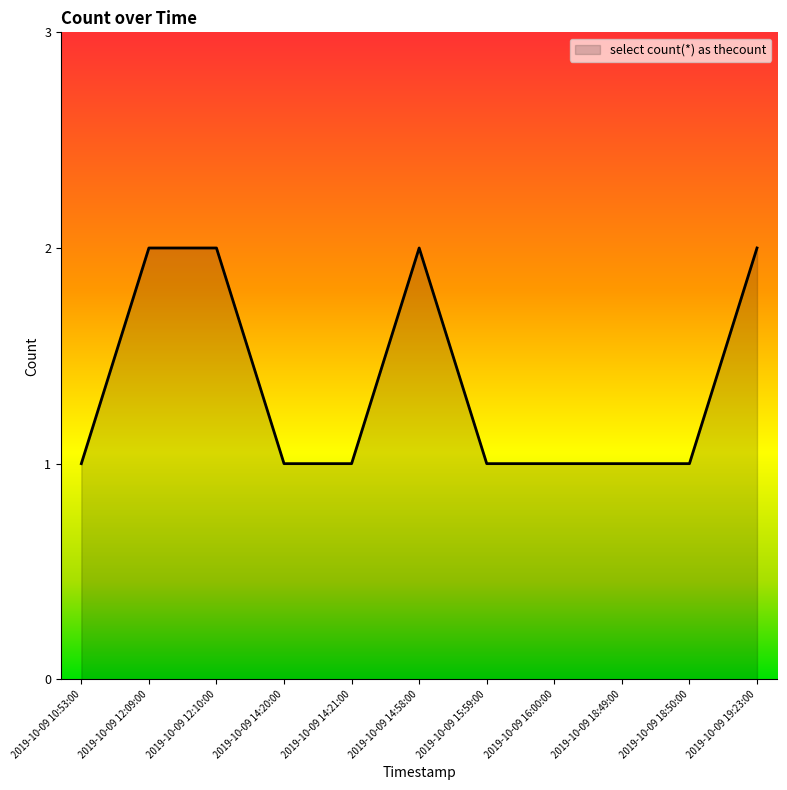

Is it true that the value at 2019-10-09 10:53:00 is 1?

True